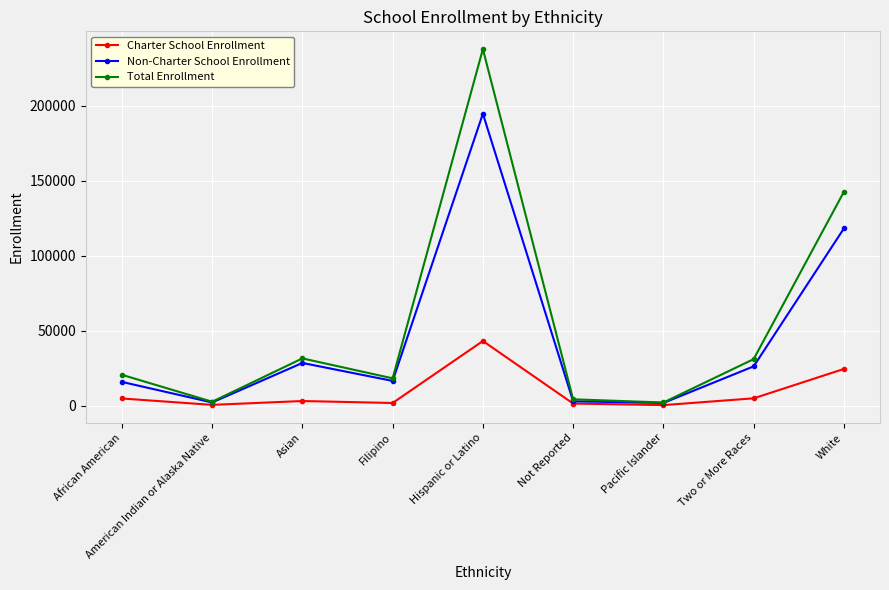

What is the average value of the Charter School Enrollment series?

9327